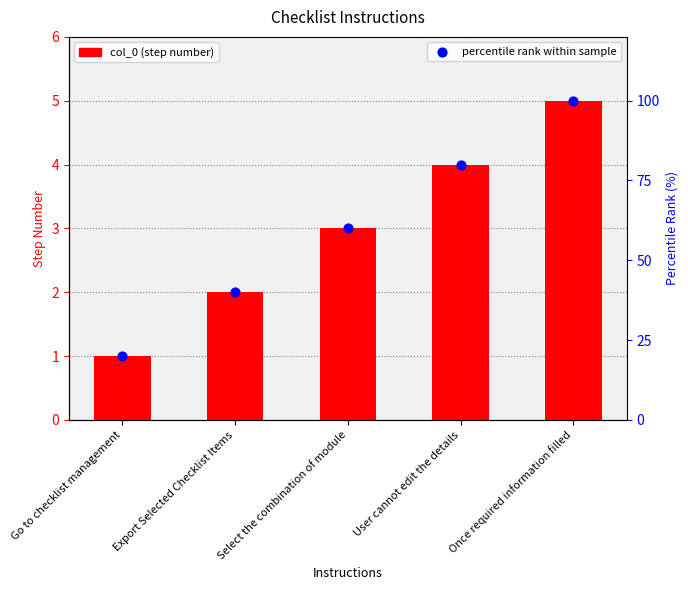

What are all the series names shown in the legend?

col_0, percentile rank within sample